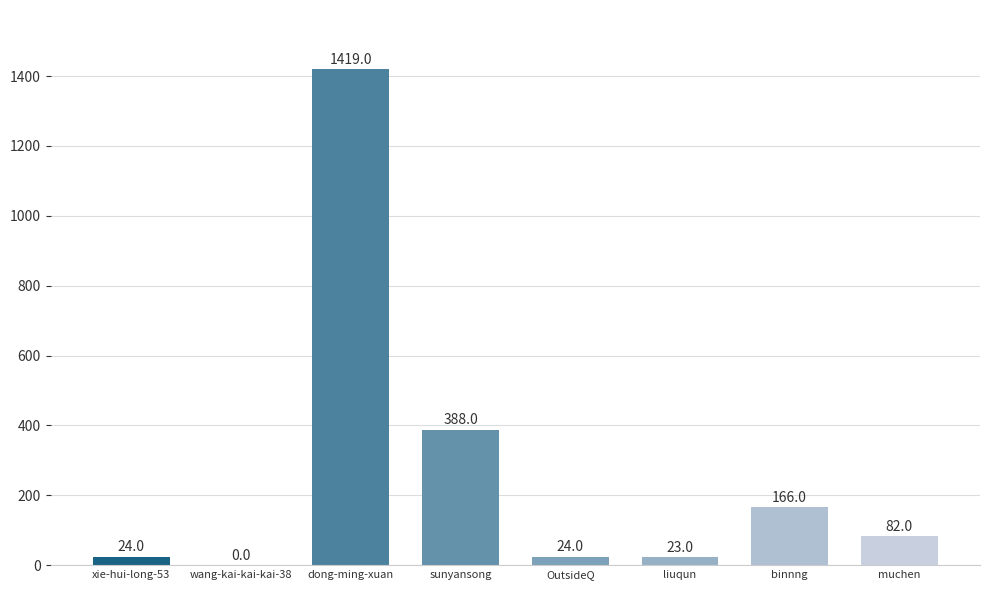

What is the change in value from dong-ming-xuan to muchen?

-1337